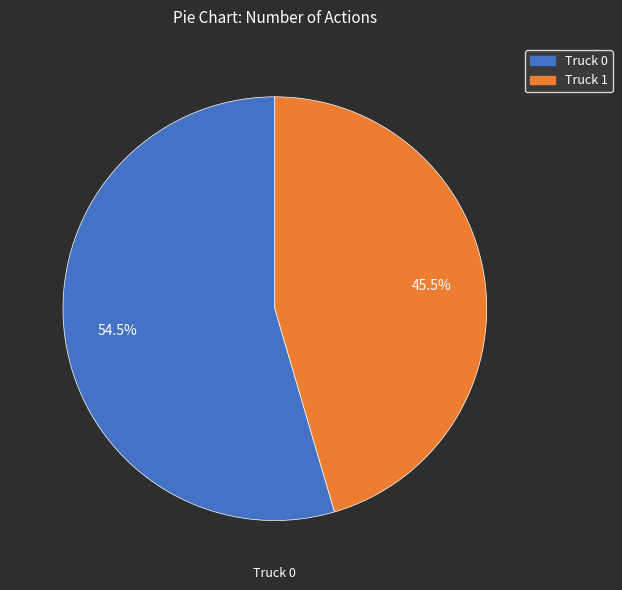

To the nearest percent, what is the average slice percentage?

50%